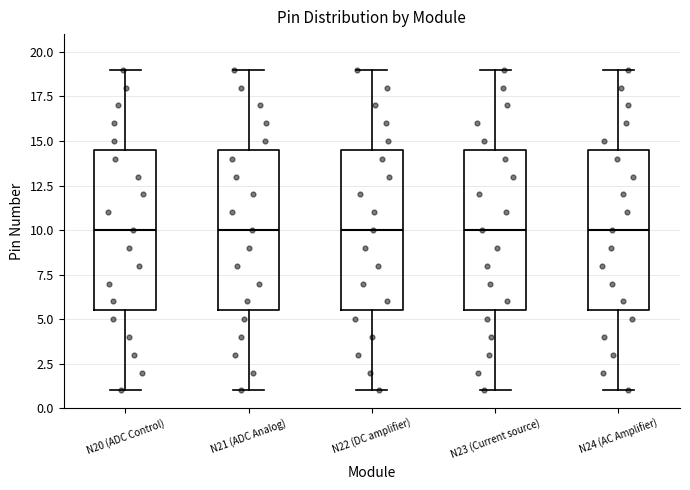

Reading left to right, read every box against the y-axis: the position of its median line, the range the box covers, and the ends of its whiskers. The values are not printed on the chart, so give them approximately, as read against the axis.

N20 (ADC Control): median 10.0, box 5.5 to 14.5, whiskers 1.0 to 19.0
N21 (ADC Analog): median 10.0, box 5.5 to 14.5, whiskers 1.0 to 19.0
N22 (DC amplifier): median 10.0, box 5.5 to 14.5, whiskers 1.0 to 19.0
N23 (Current source): median 10.0, box 5.5 to 14.5, whiskers 1.0 to 19.0
N24 (AC Amplifier): median 10.0, box 5.5 to 14.5, whiskers 1.0 to 19.0